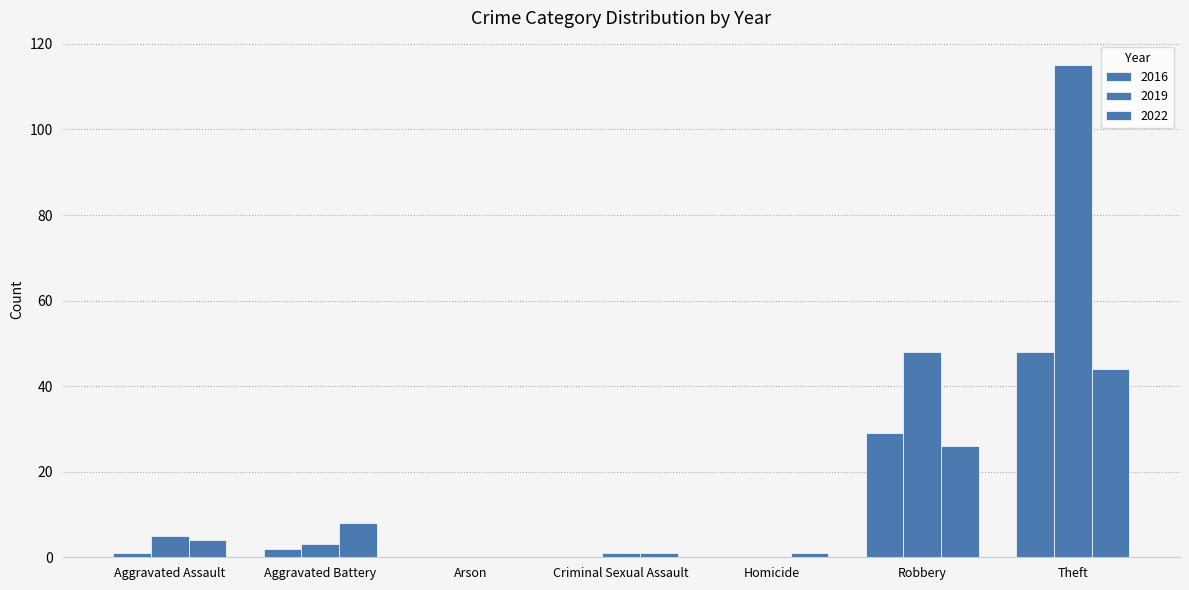

Between Robbery and Theft, which series saw the biggest shift?

2019